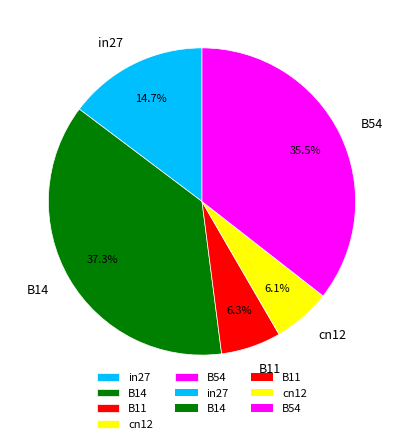

To the nearest percent, what portion does in27 represent?

15%